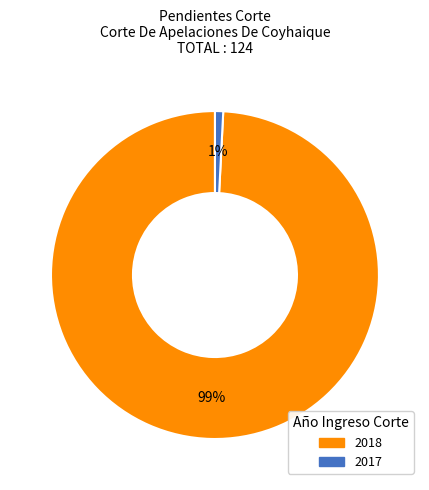

To the nearest percent, what is the difference between the largest and smallest slice percentages?

98%